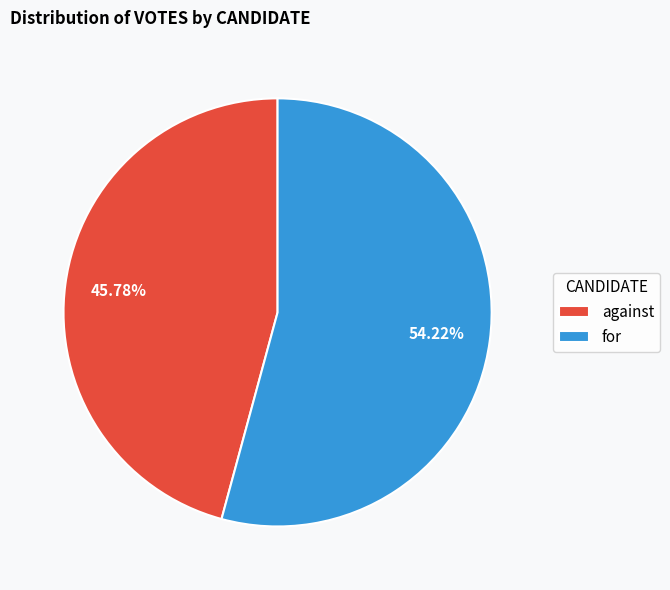

To the nearest percent, what is the difference between the for and against slice percentages?

8%